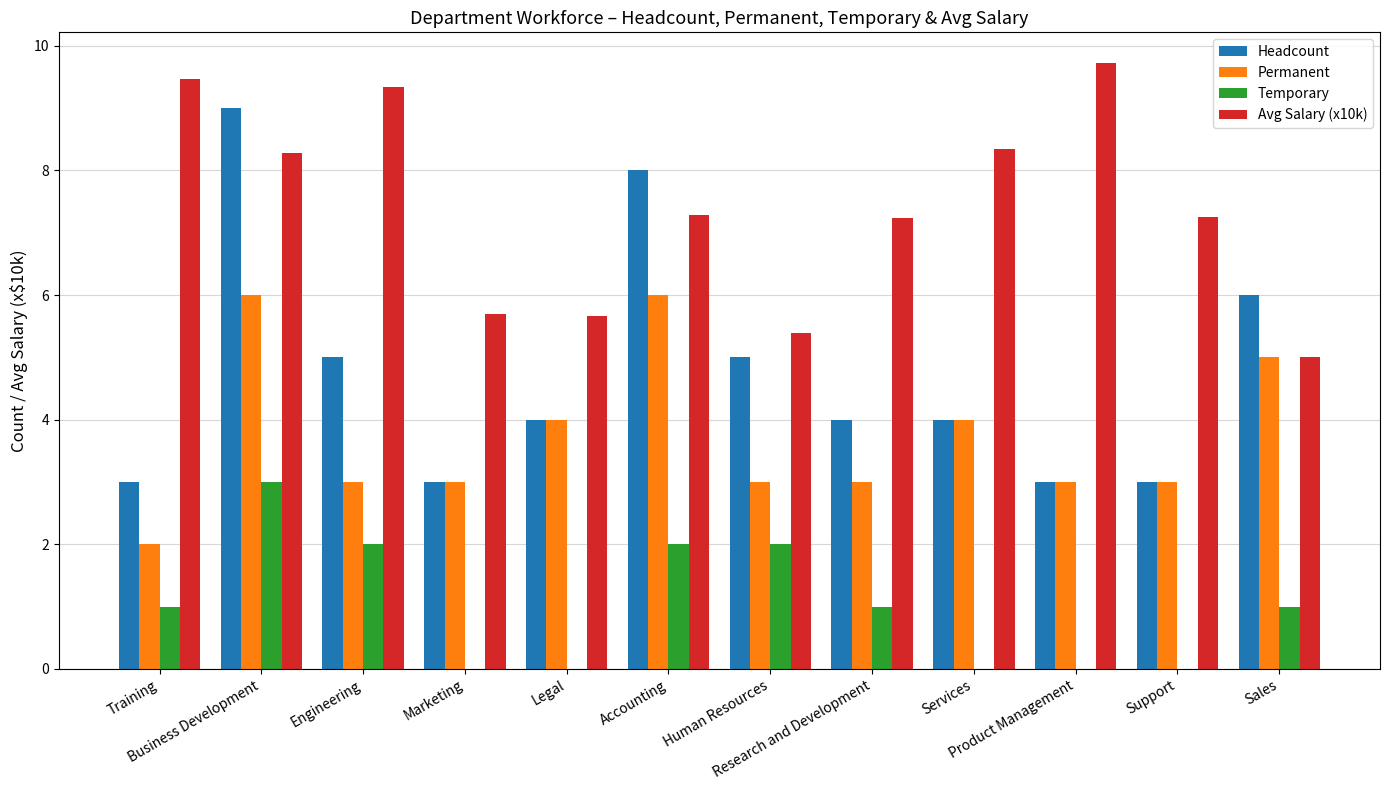

What is the maximum value for Permanent?

6.0